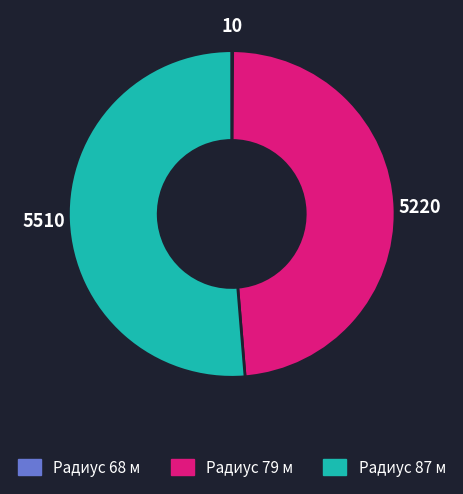

Which has a higher value, Радиус 87 м or Радиус 79 м?

Радиус 87 м